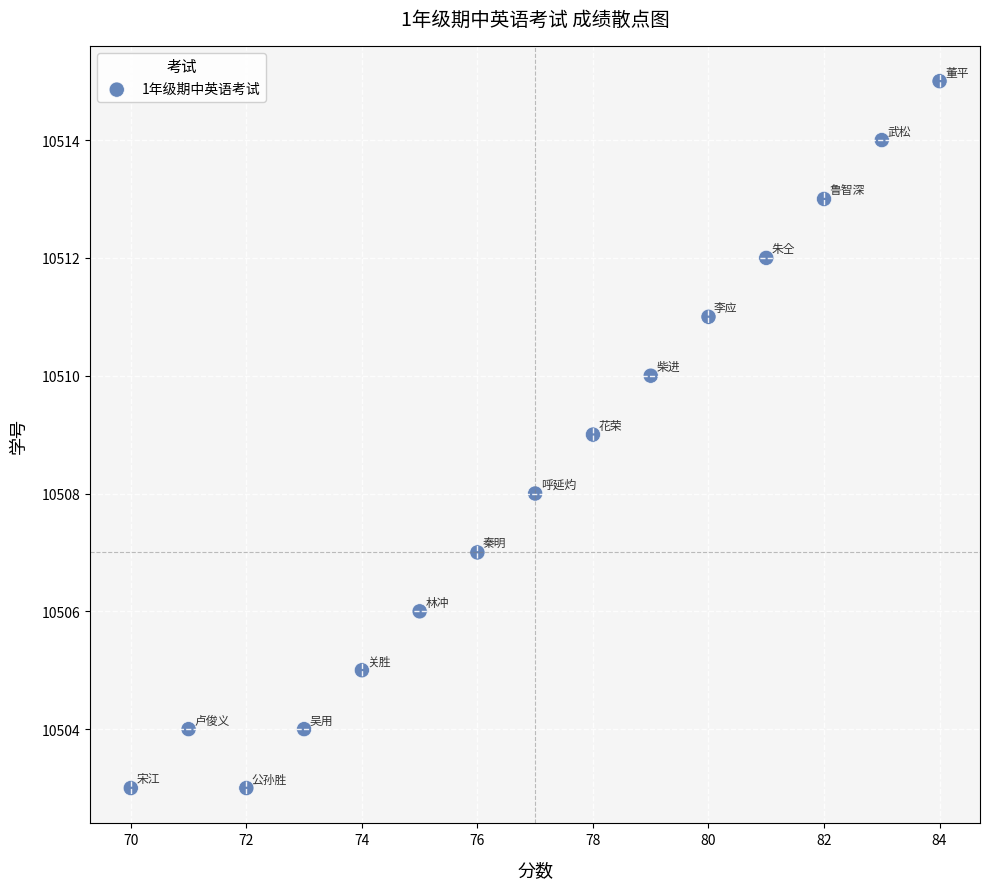

What is the range of X values (max minus min)?

14